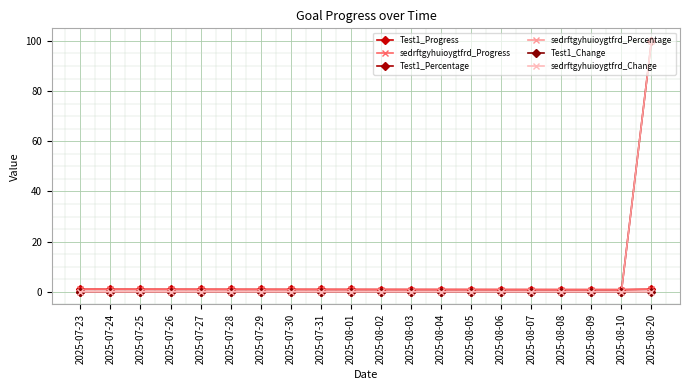

At how many categories does at least one series exceed 80?

1